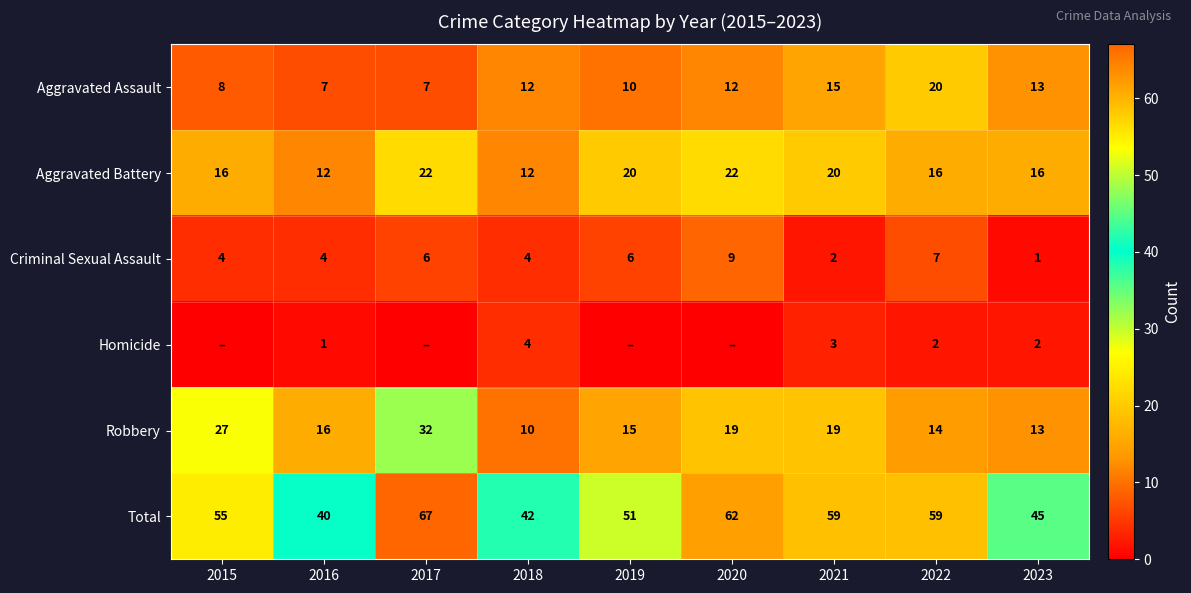

What is the total value across all series at 2022?

118